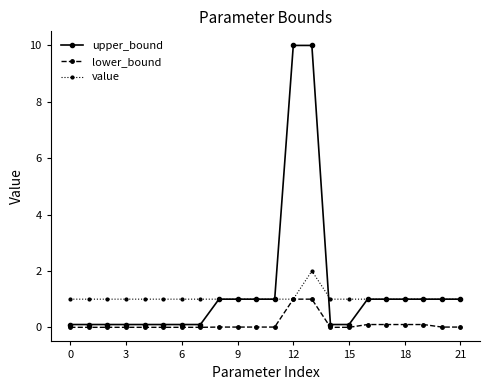

What is the maximum value for value?

2.0